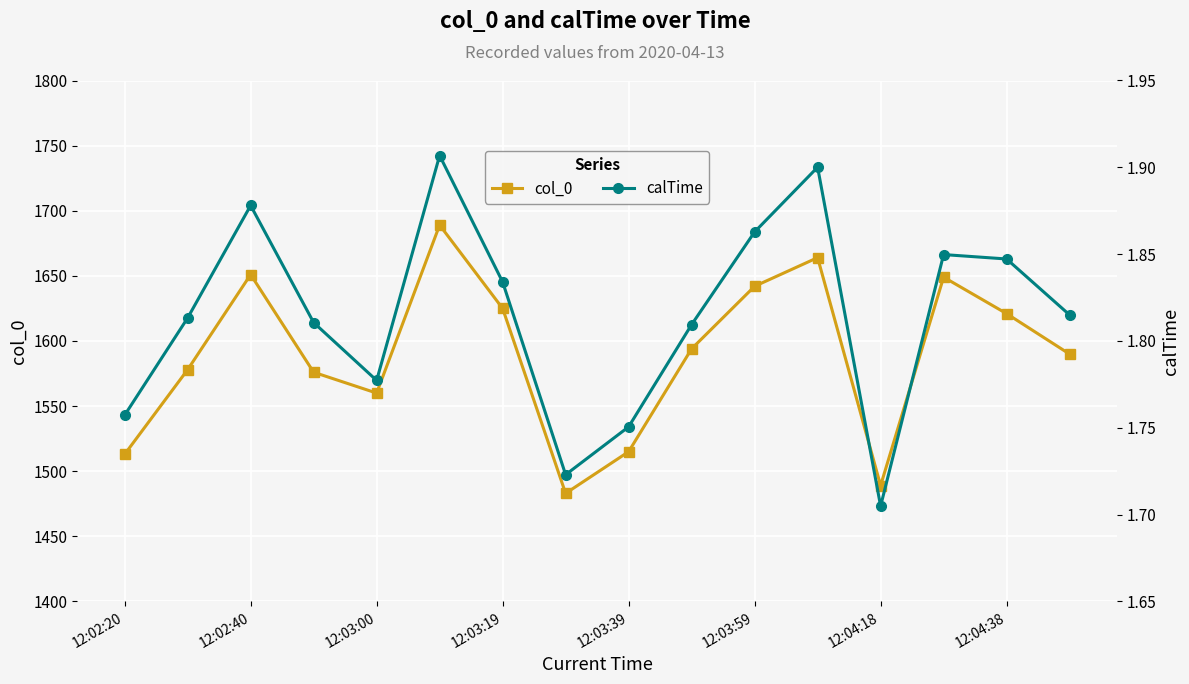

In col_0, how many points are lower than both neighbors (excluding endpoints)?

3